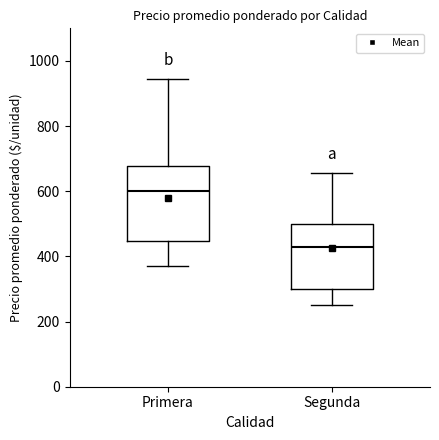

Reading left to right, read every box against the y-axis: the position of its median line, the range the box covers, and the ends of its whiskers. The values are not printed on the chart, so give them approximately, as read against the axis.

Primera: median 600, box 440 to 680, whiskers 360 to 940
Segunda: median 420, box 300 to 500, whiskers 260 to 660